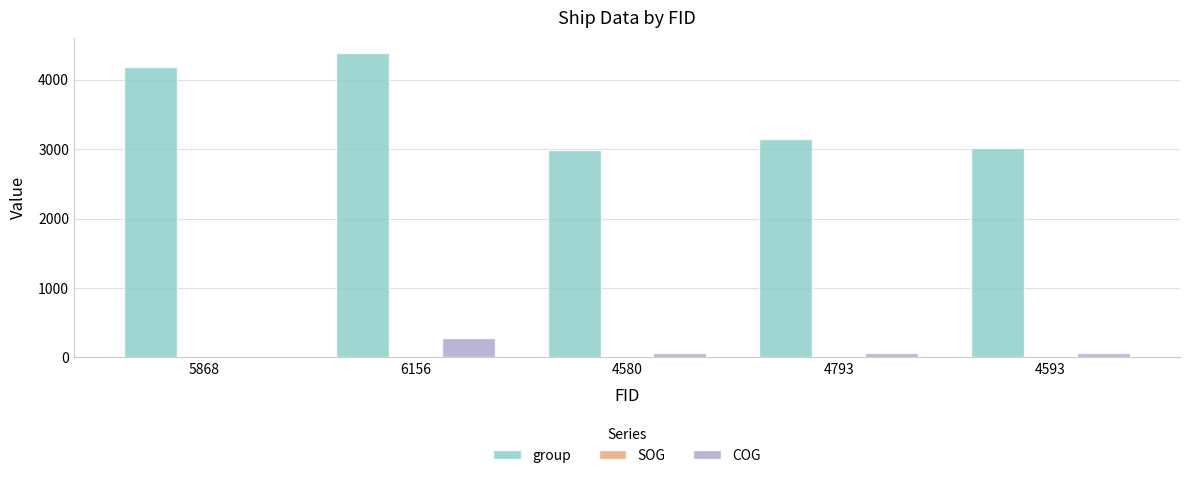

Which series has the largest total across all categories?

group